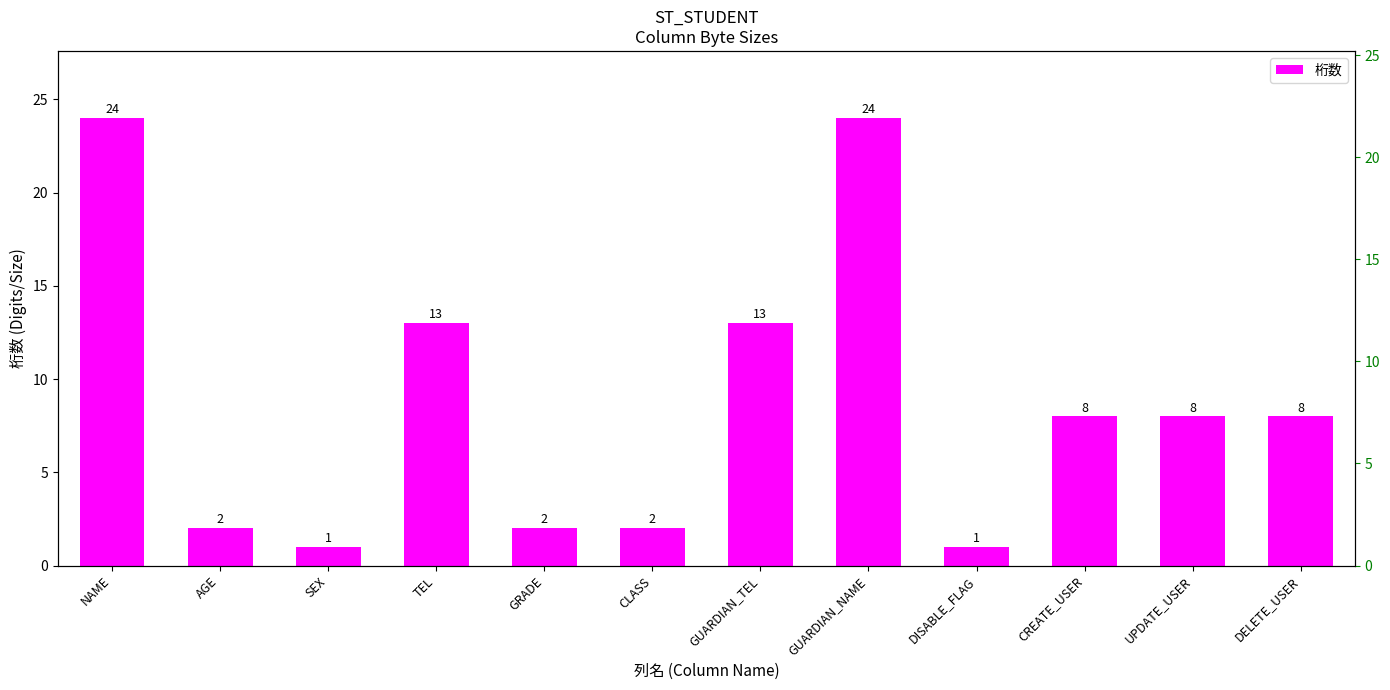

List the labels in order of value, smallest first.

SEX, DISABLE_FLAG, AGE, GRADE, CLASS, CREATE_USER, UPDATE_USER, DELETE_USER, TEL, GUARDIAN_TEL, NAME, GUARDIAN_NAME